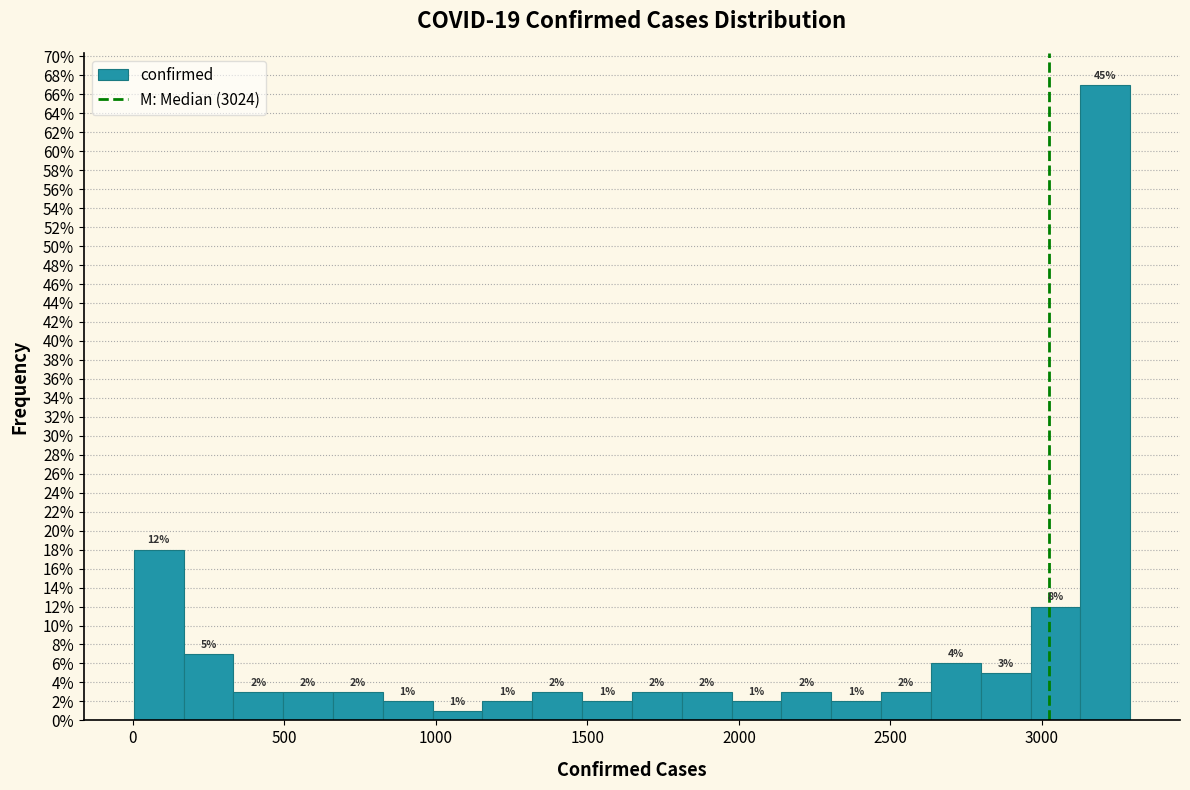

Around what value on the x-axis is the tallest bar? Give the approximate position of its centre, as read against the axis.

3200